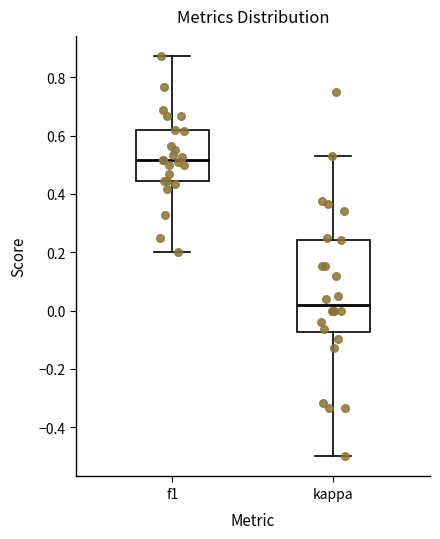

Where is the upper edge of the box for f1 on the y-axis? The values are not printed on the chart, so give them approximately, as read against the axis.

0.62